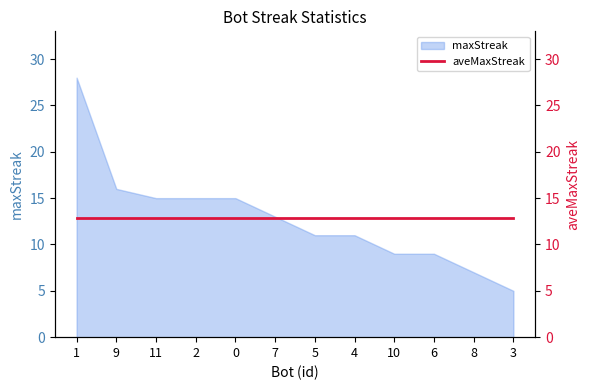

What is the smallest value displayed?

5